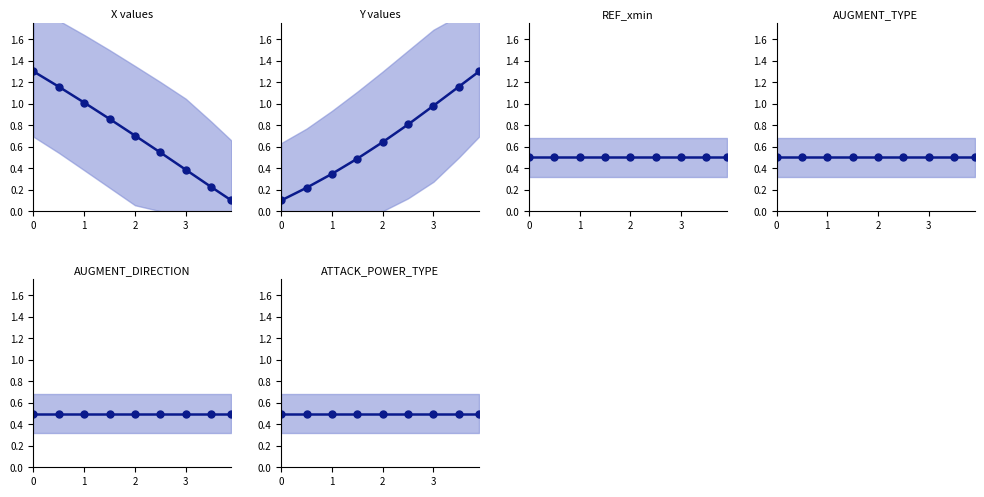

At how many categories does at least one series exceed 1?

5